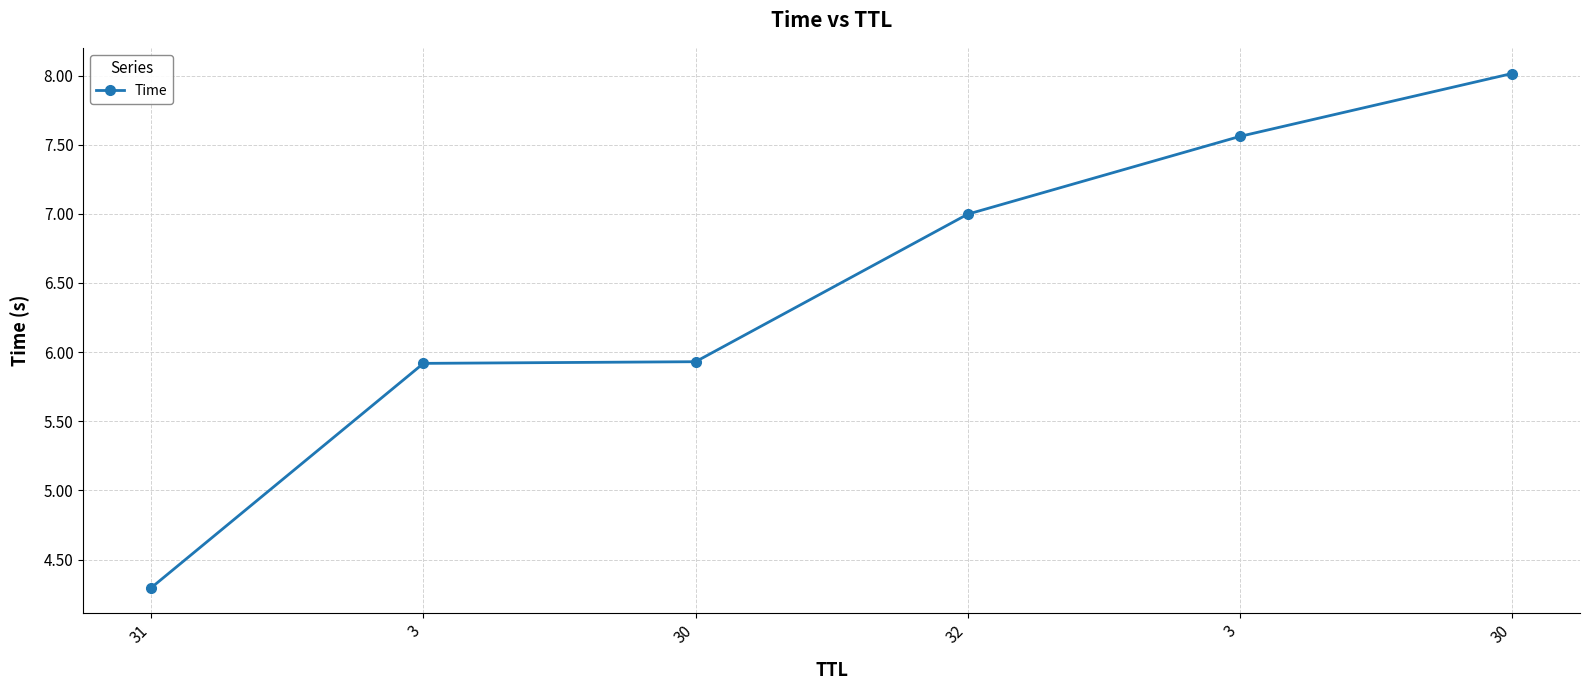

How many categories are shown in the chart?

6